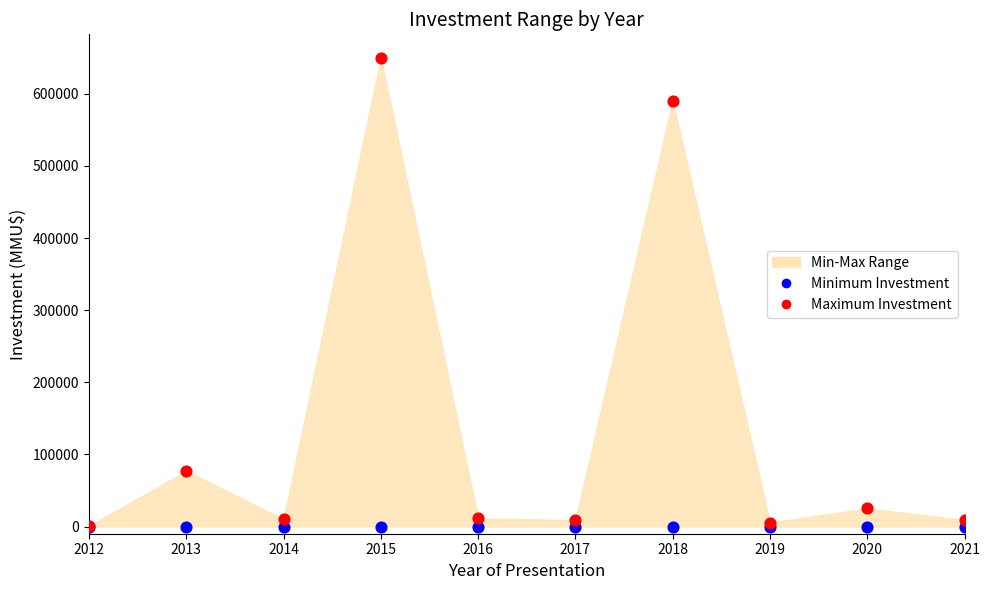

In the Maximum Investment series, what Y value is closest to 325214?

77000